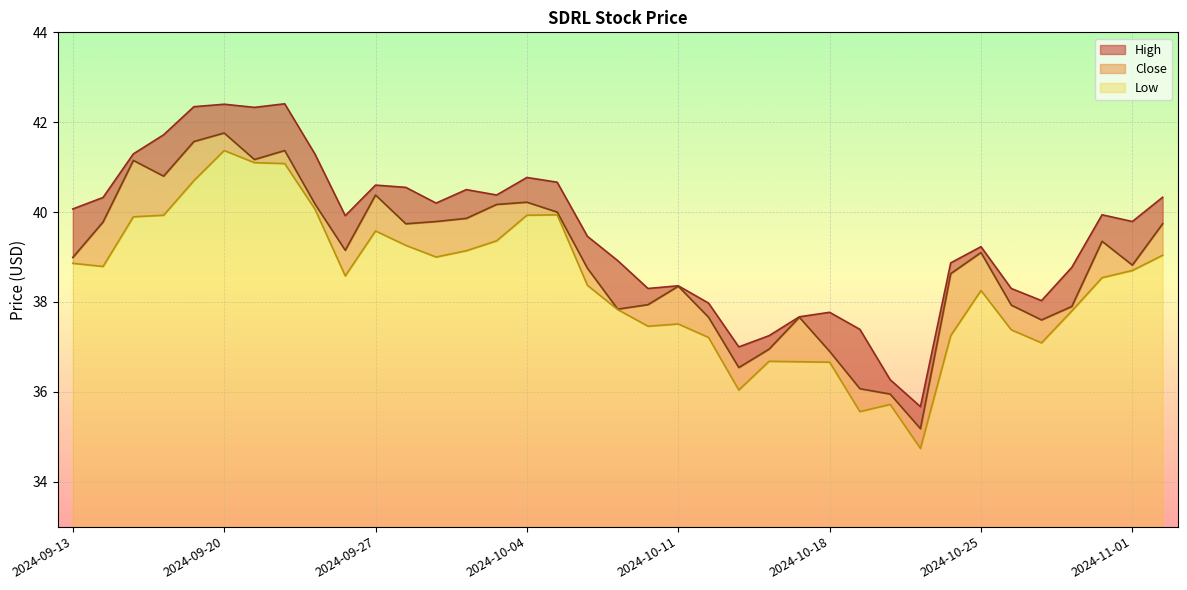

In Low, how many points are higher than both neighbors (excluding endpoints)?

7